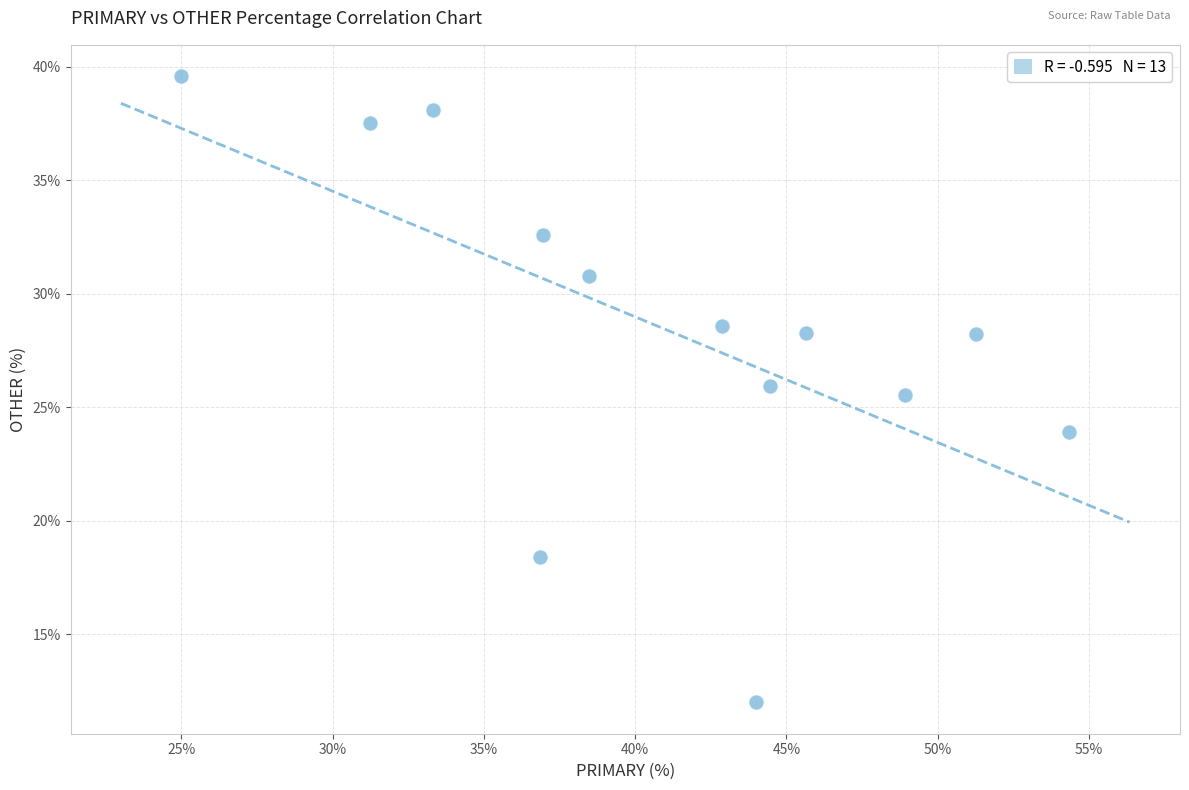

What is the range of Y values (max minus min)?

27.6